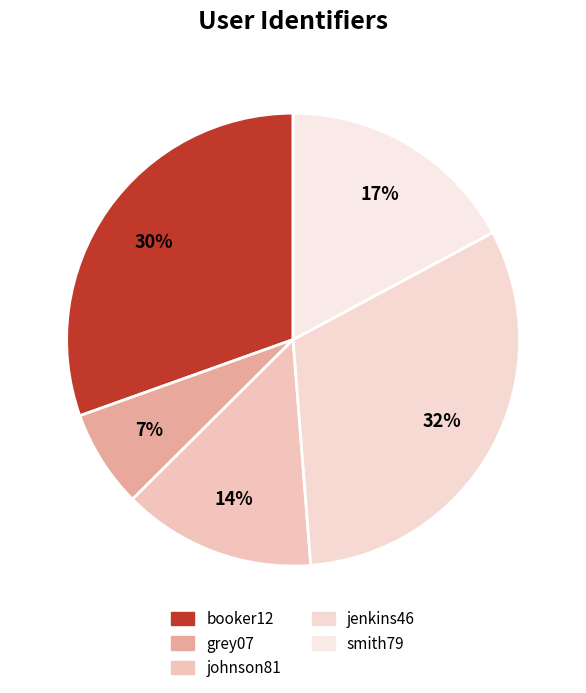

What percentage is the booker12 slice, to the nearest percent?

30%